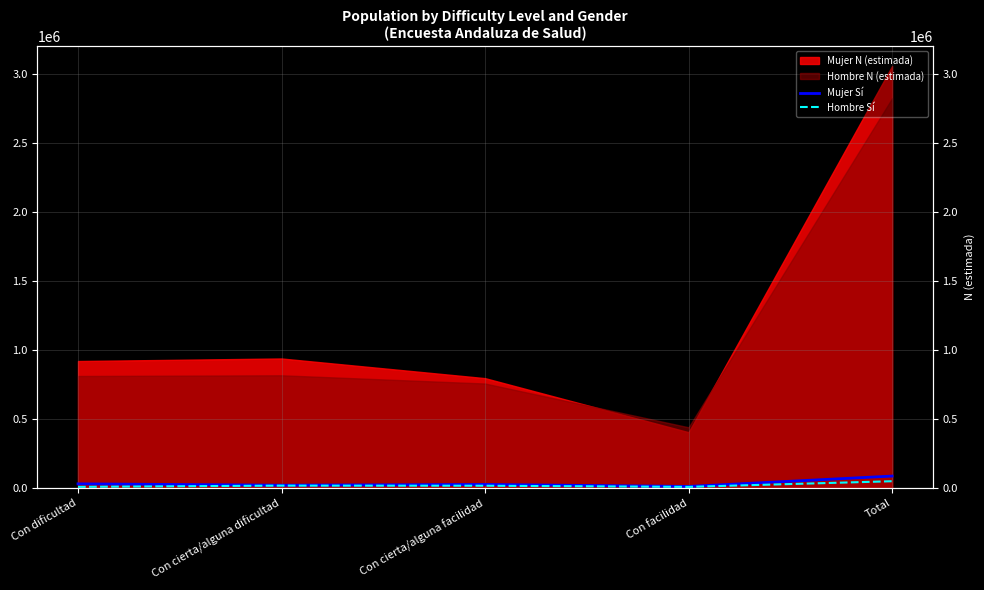

What is the difference between the Hombre Sí values at Total and Con cierta/alguna facilidad?

32722